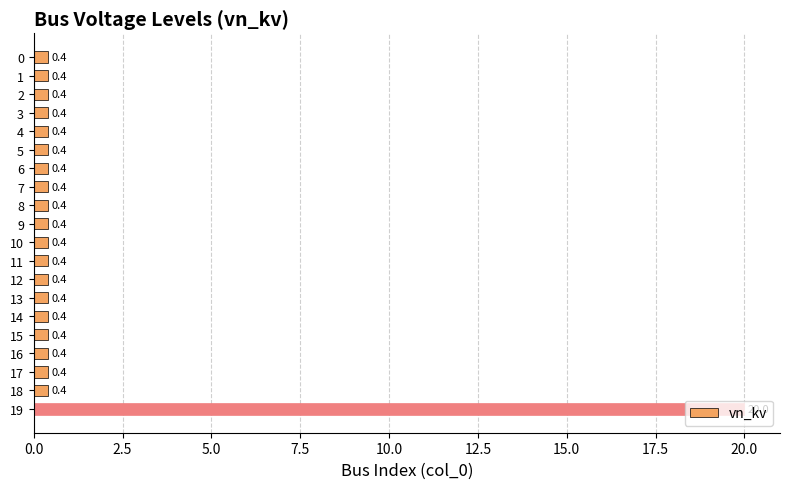

Which has a higher value, 3 or 19?

19